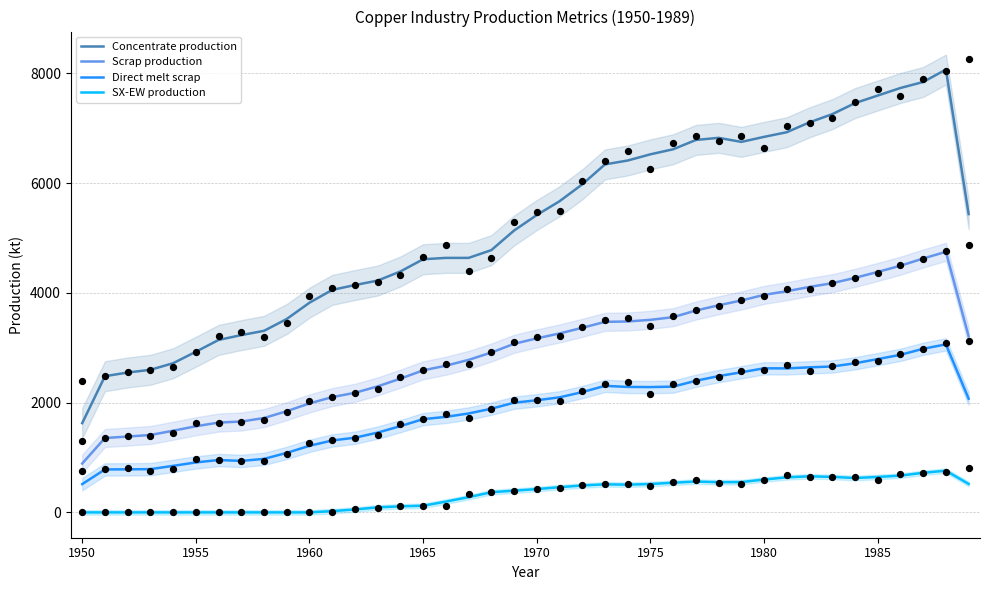

At how many categories does at least one series exceed 4524?

25